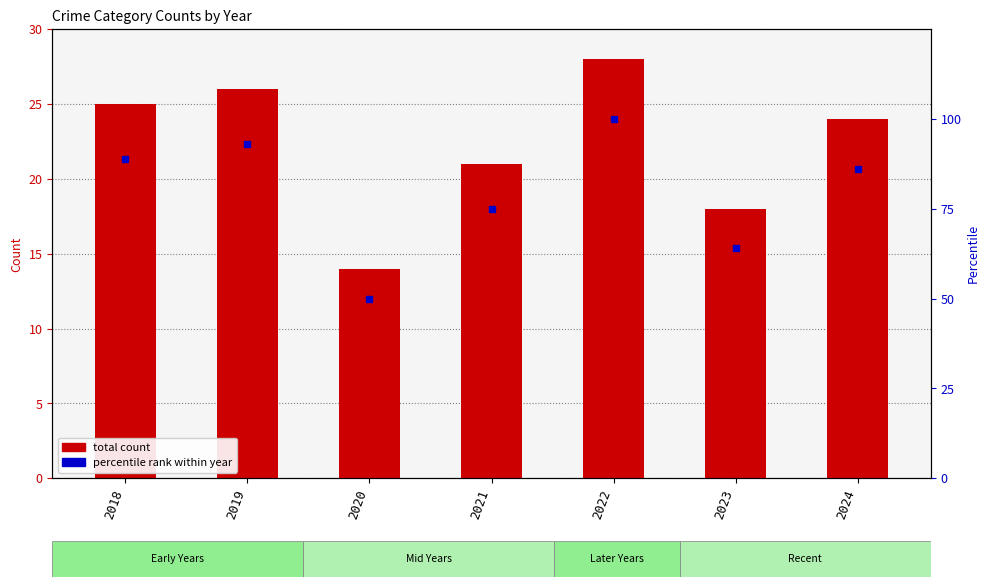

At which label does percentile rank within year reach its peak?

2022